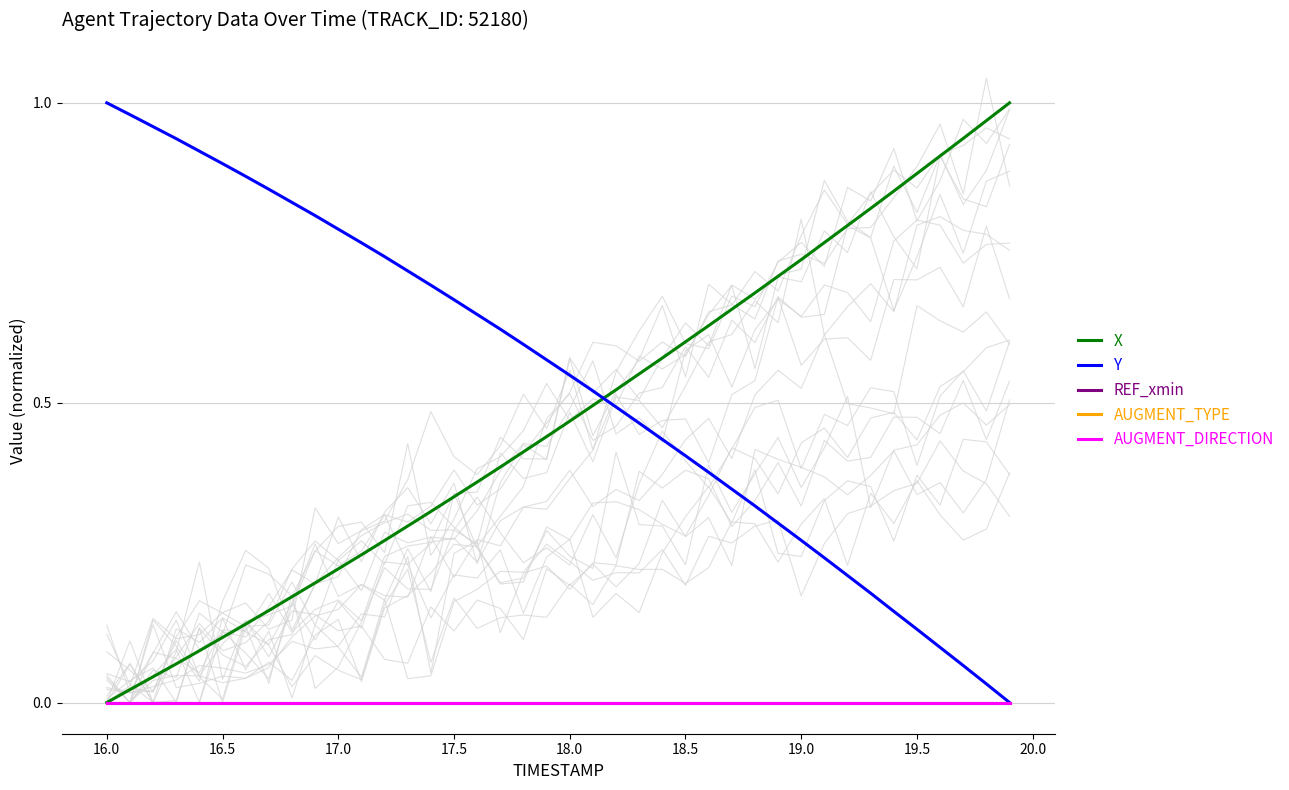

True or false: REF_xmin and AUGMENT_TYPE intersect in this chart.

False